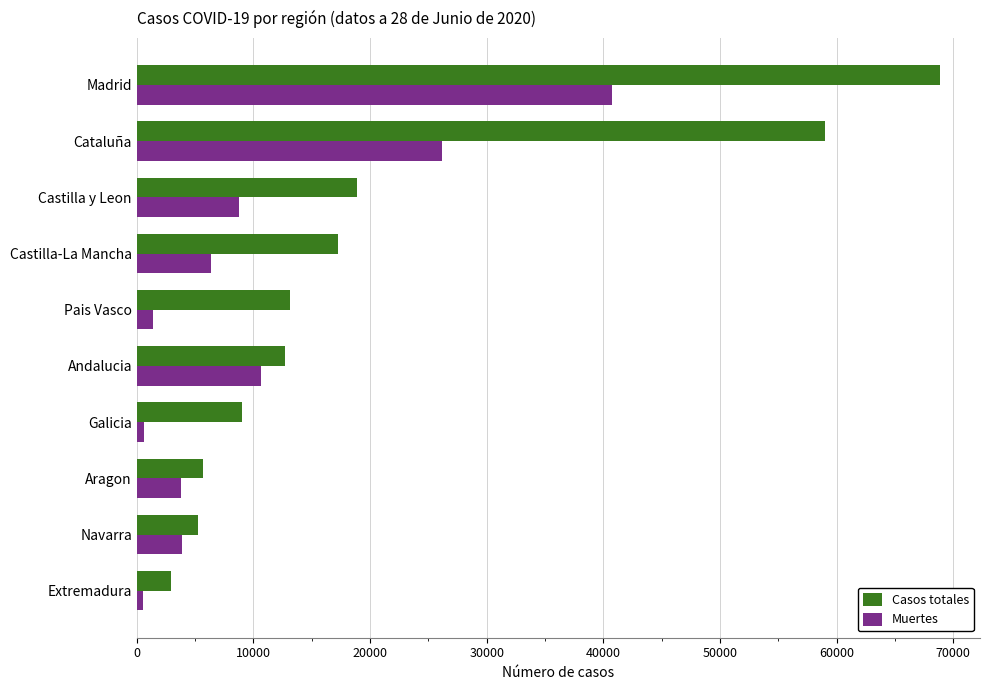

What are all the series names shown in the legend?

Casos totales, Muertes